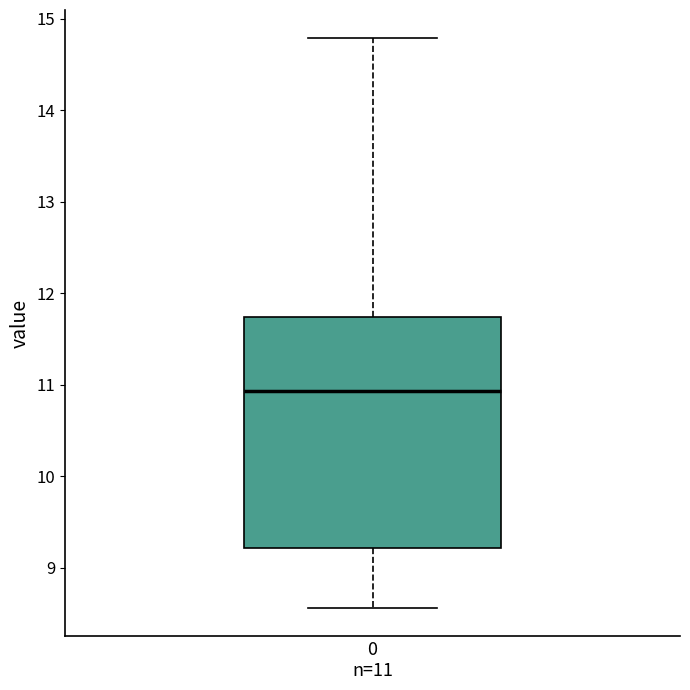

Transcribe this box plot: give where the median line is, the range the box spans, and where the two whiskers end, as read against the y-axis. The values are not printed on the chart, so give them approximately, as read against the axis.

median 10.9, box 9.2 to 11.7, whiskers 8.6 to 14.8